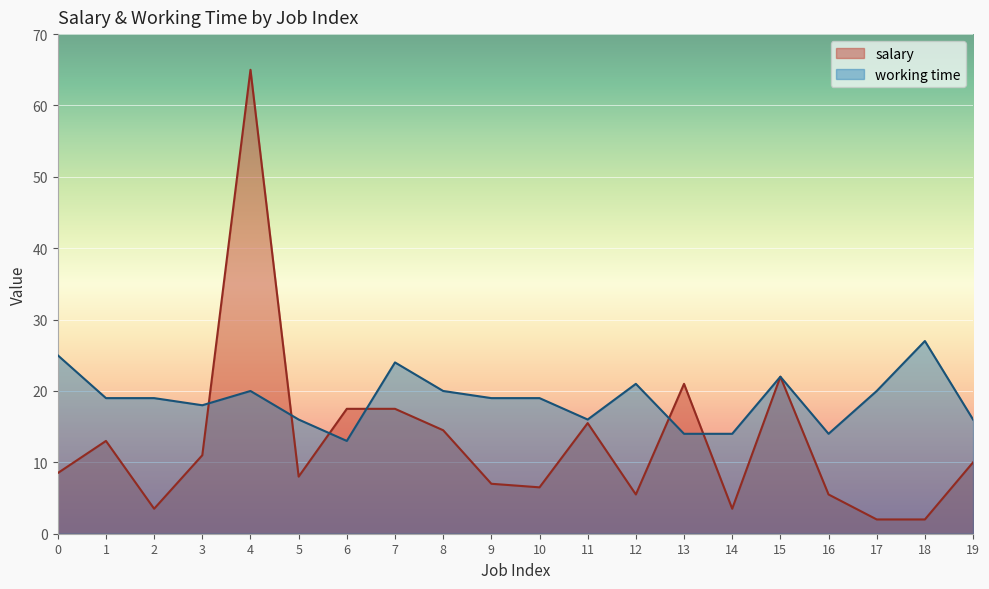

Between which two adjacent categories do working time and salary first intersect?

3 and 4